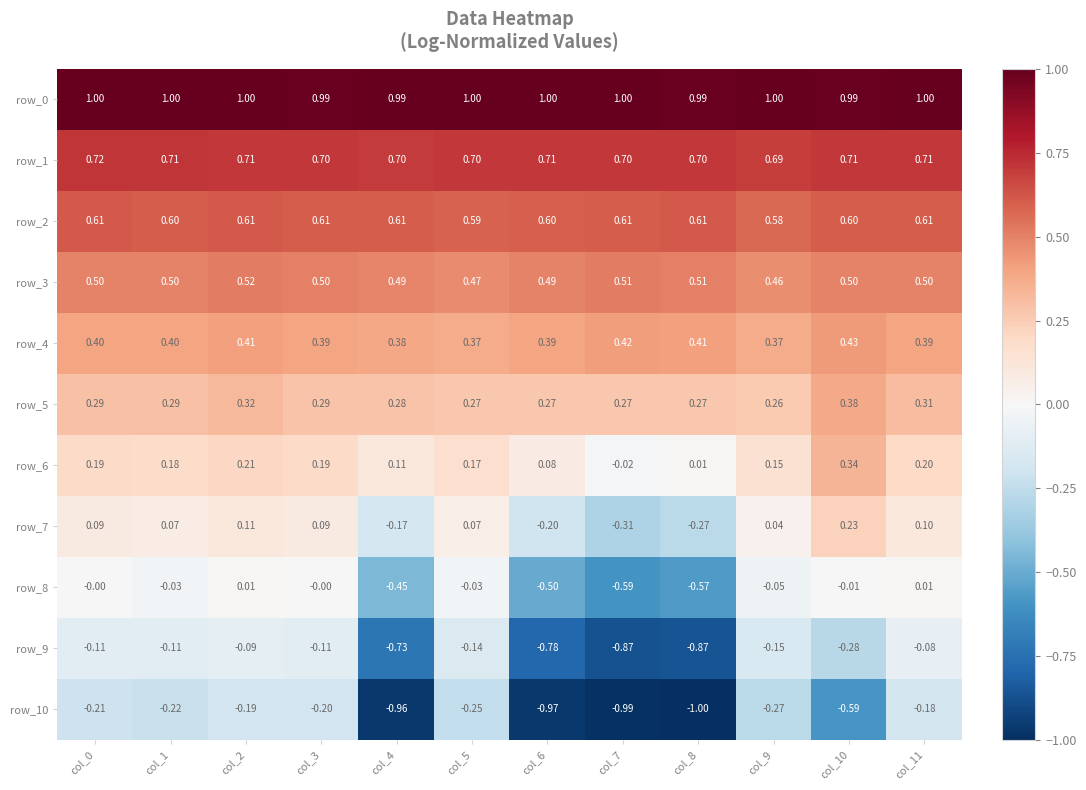

Is the value of row_9 at col_2 greater than the value of row_2 at col_10?

No